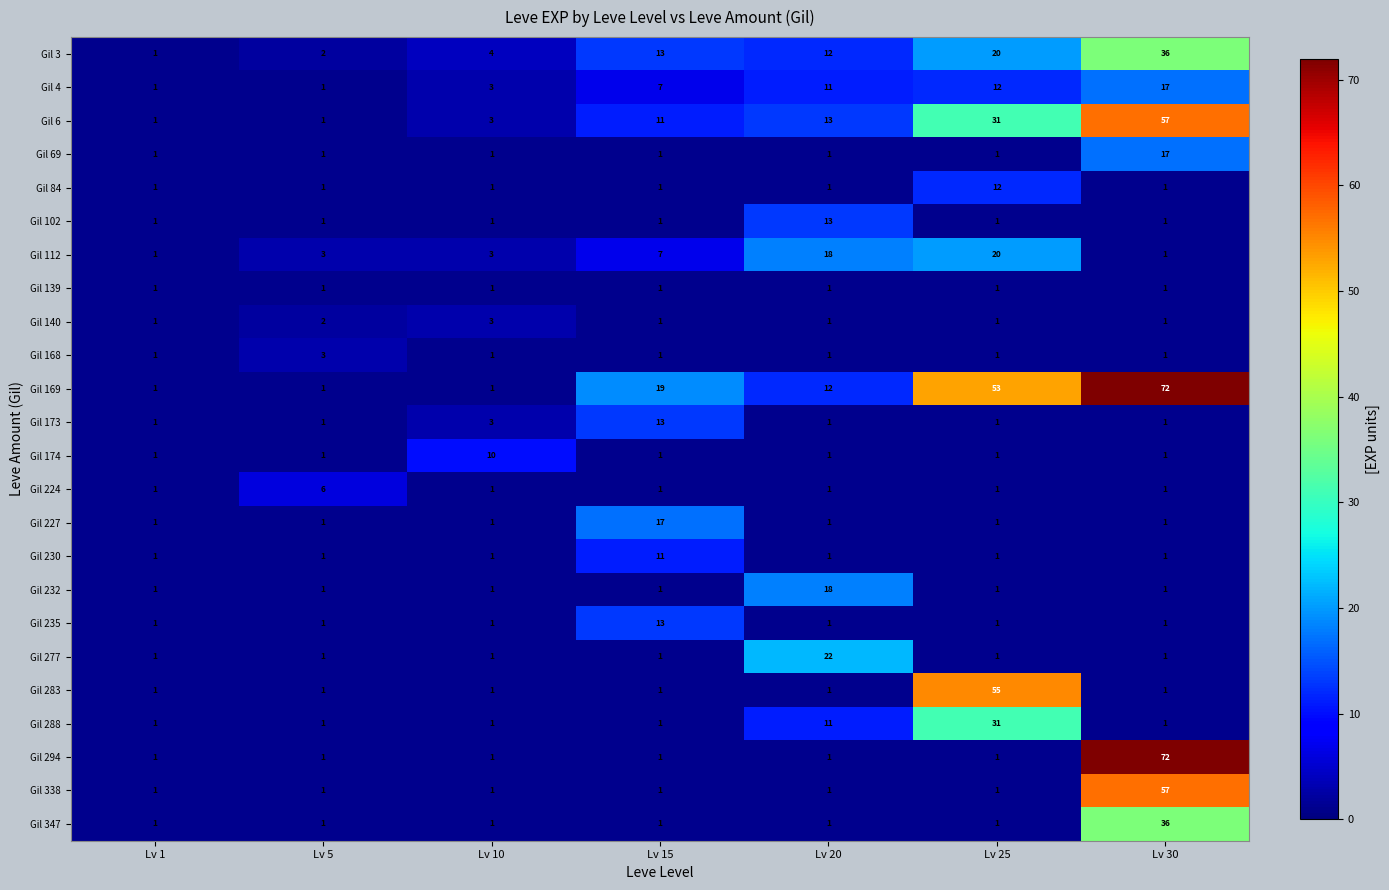

Which series has the largest total across all categories?

Gil 169